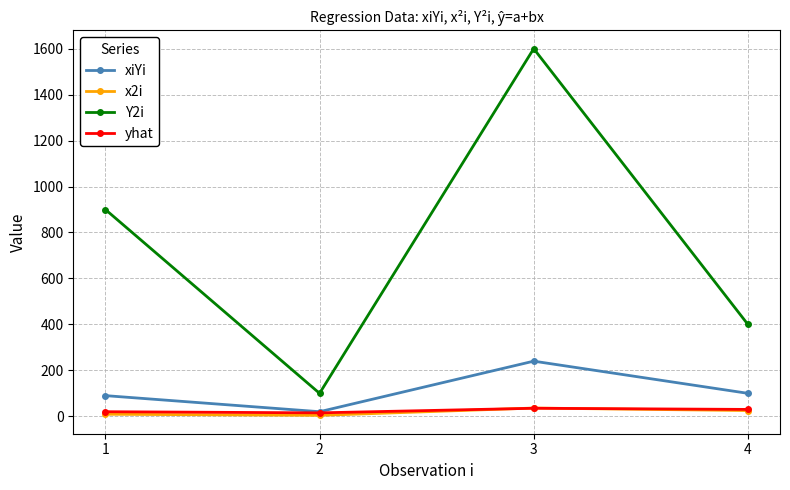

True or false: x2i and Y2i cross at least once.

False